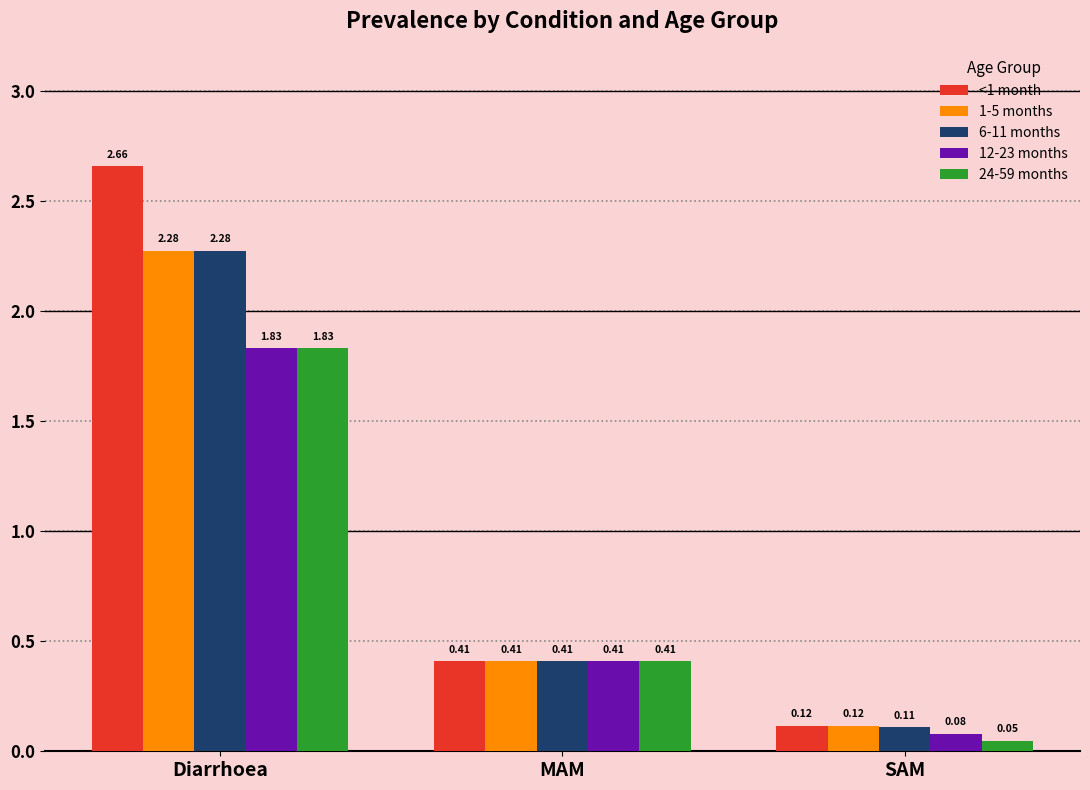

Is the value of 24-59 months at SAM greater than the value of 1-5 months at SAM?

No